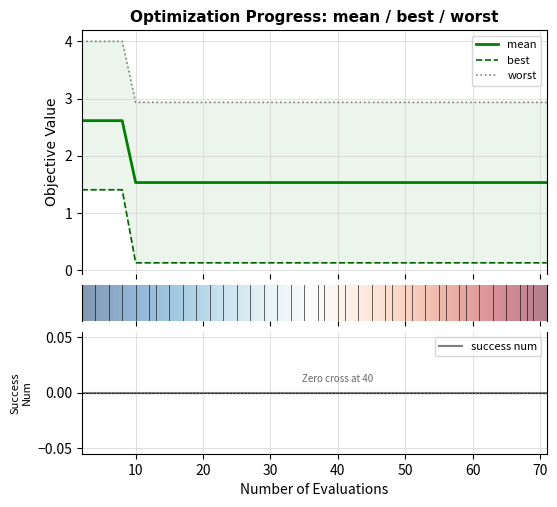

What is the lowest value of the mean series?

1.5